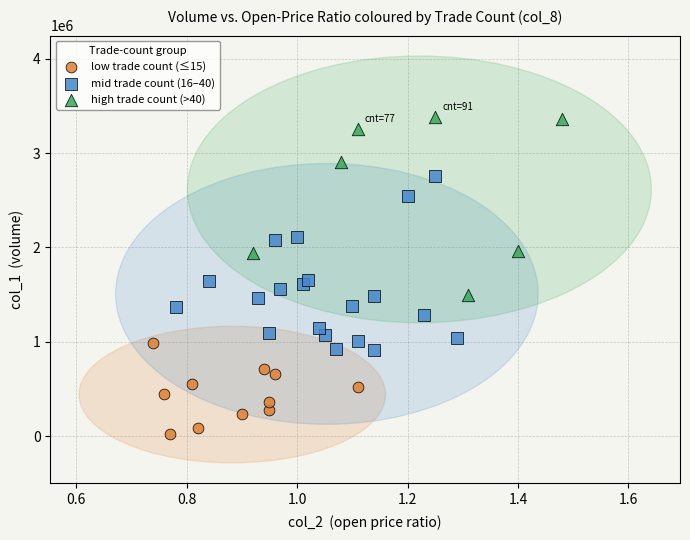

Which series reaches the minimum Y coordinate?

low trade count (≤15)